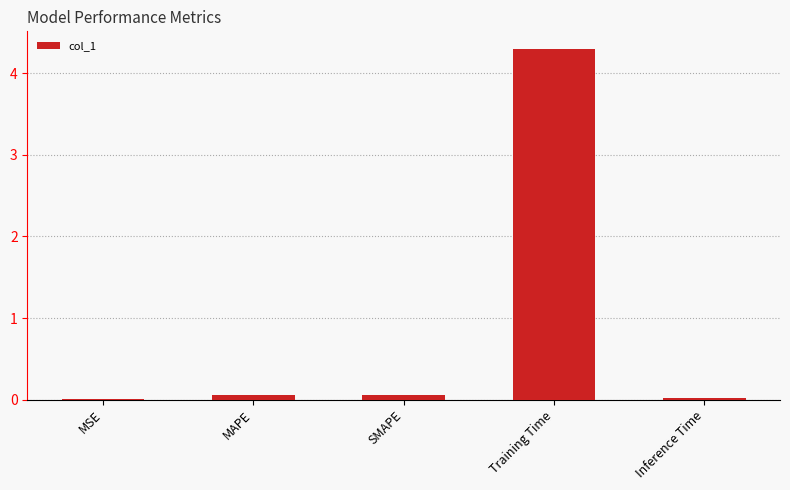

What is the average value?

0.9